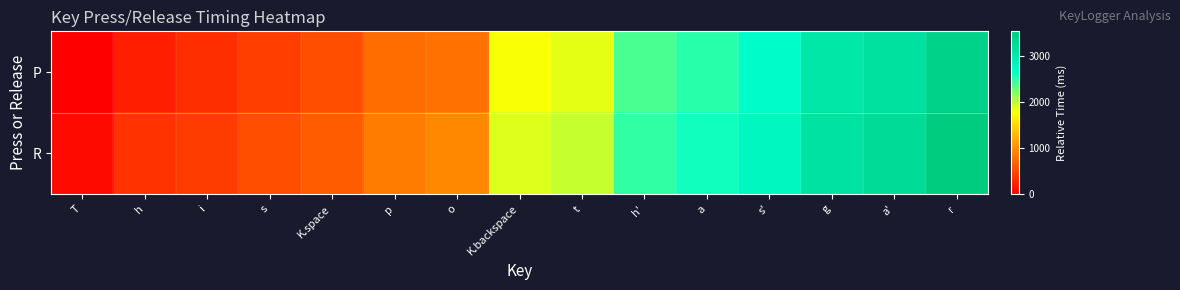

Which category has the lowest value across all series?

T